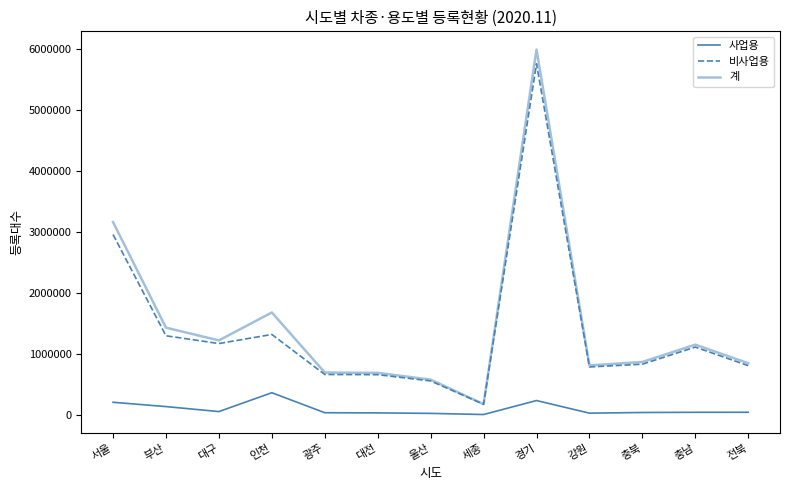

Read the 사업용 value at 대전, to the nearest 100.

29400